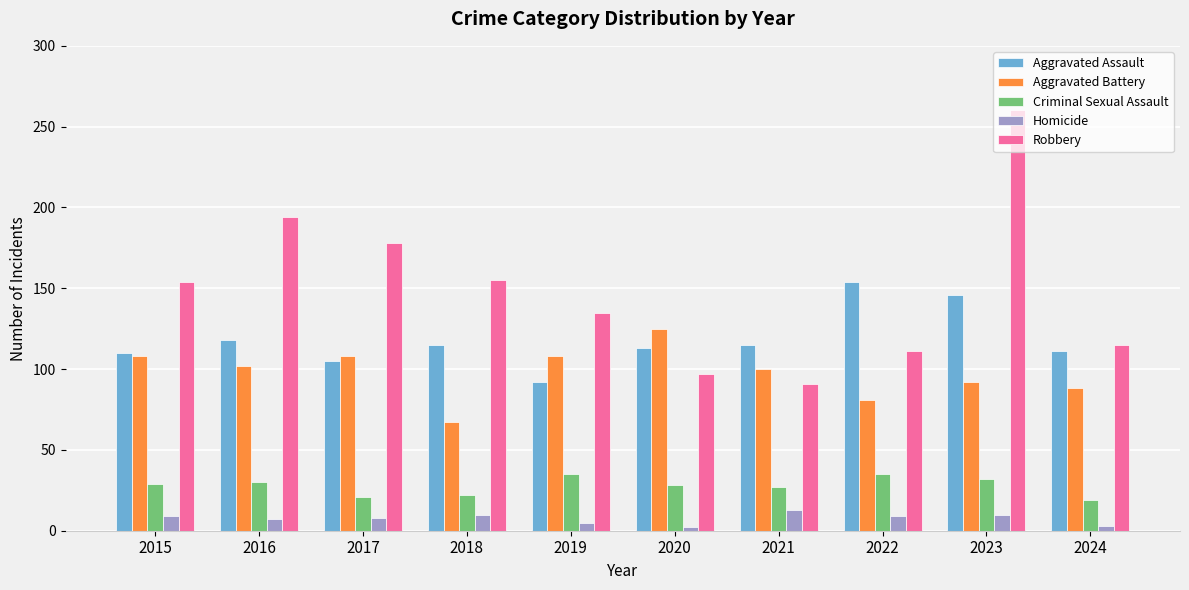

What is the difference between the maximum and minimum values in the Aggravated Battery series?

58